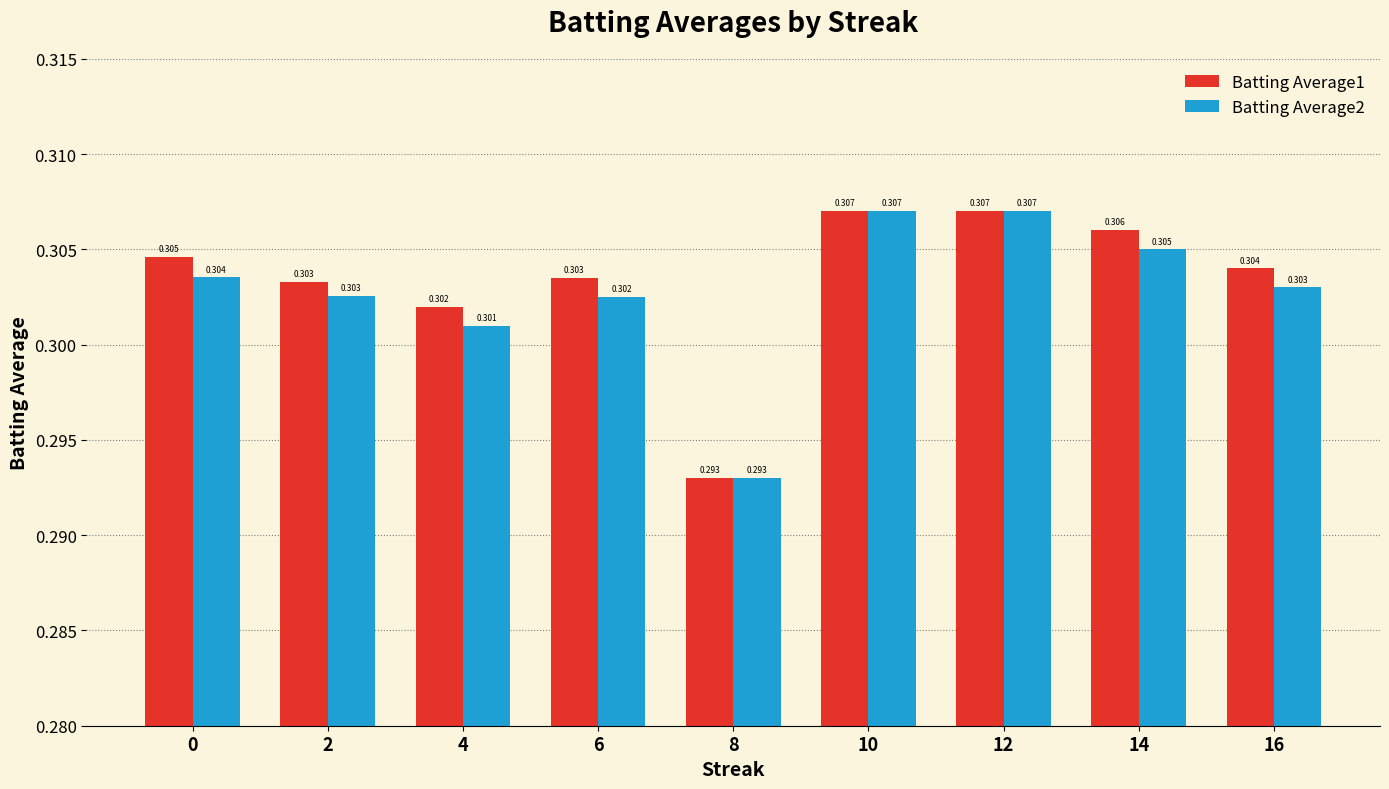

How many bars are there in each group?

2